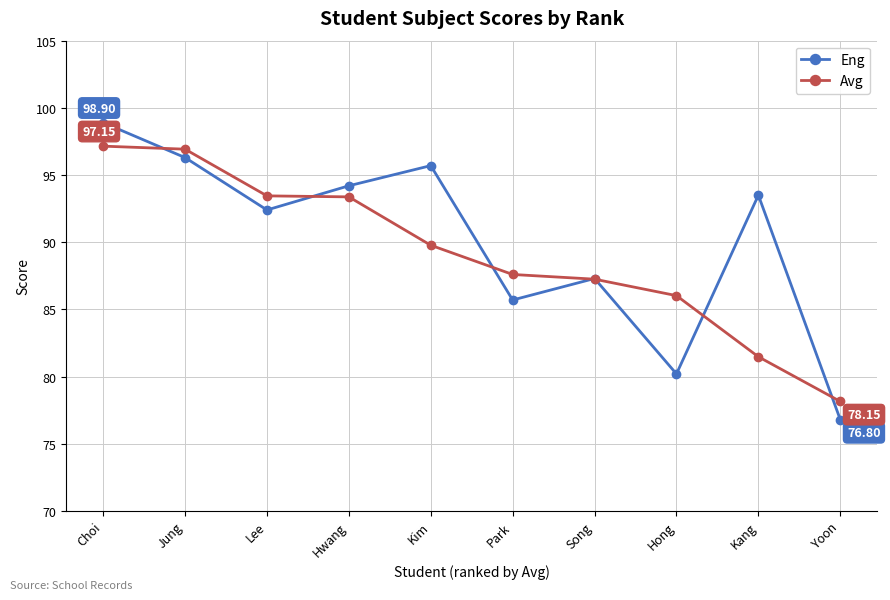

At how many categories does at least one series exceed 98?

1